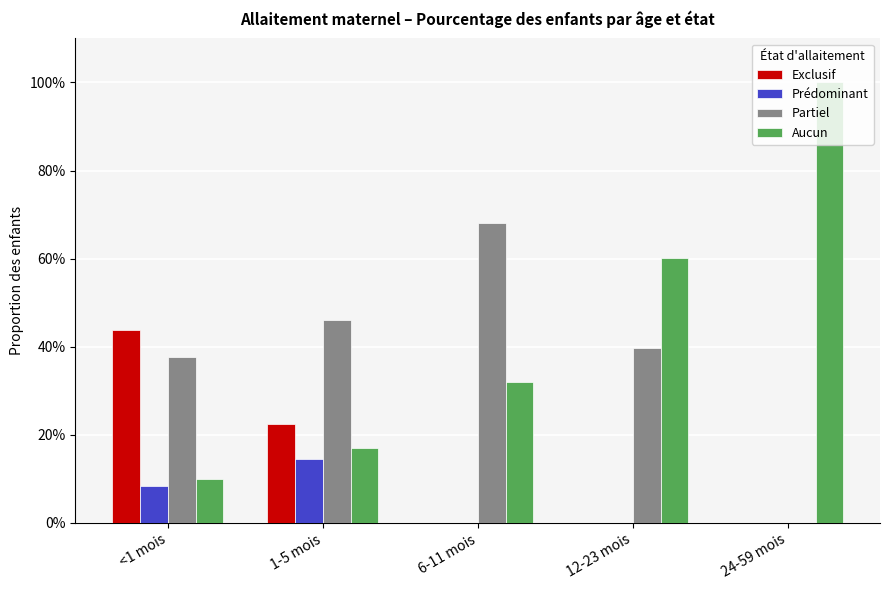

The Partiel series shows 0.1 at 12-23 mois. True or false?

False